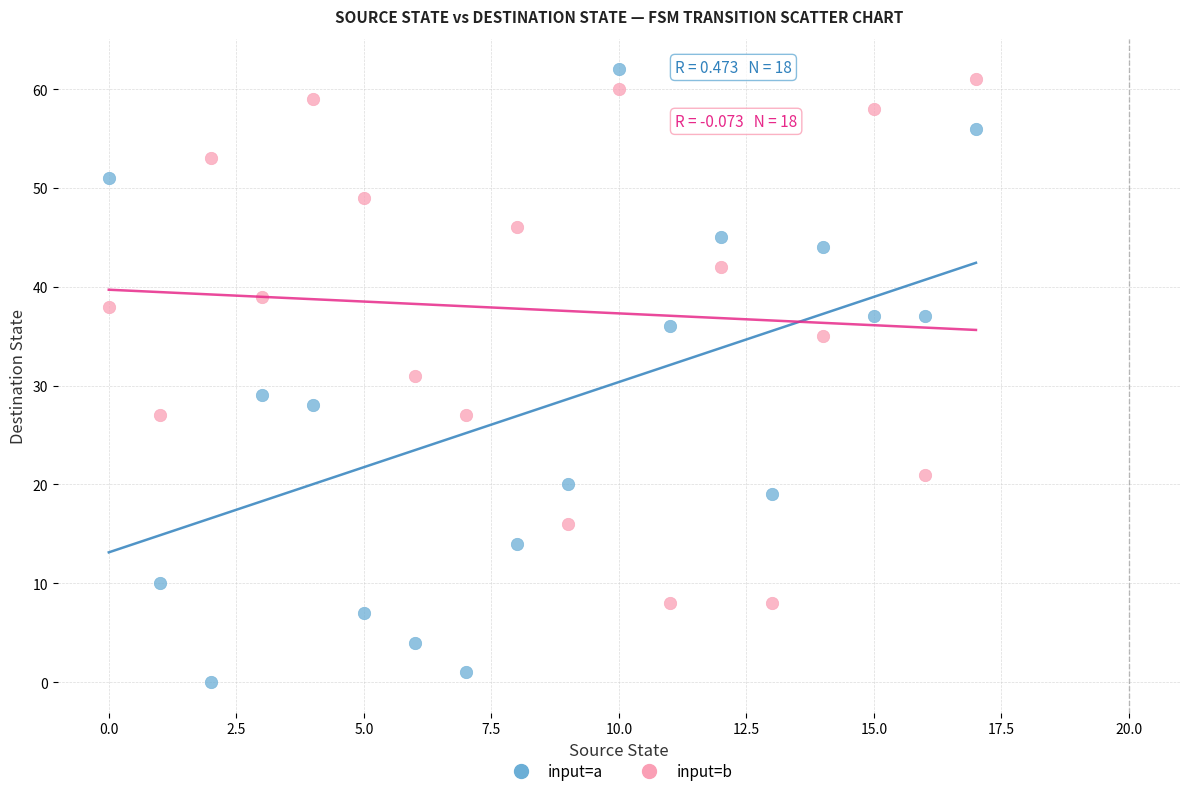

In the input=b series, what Y value is closest to 34?

35